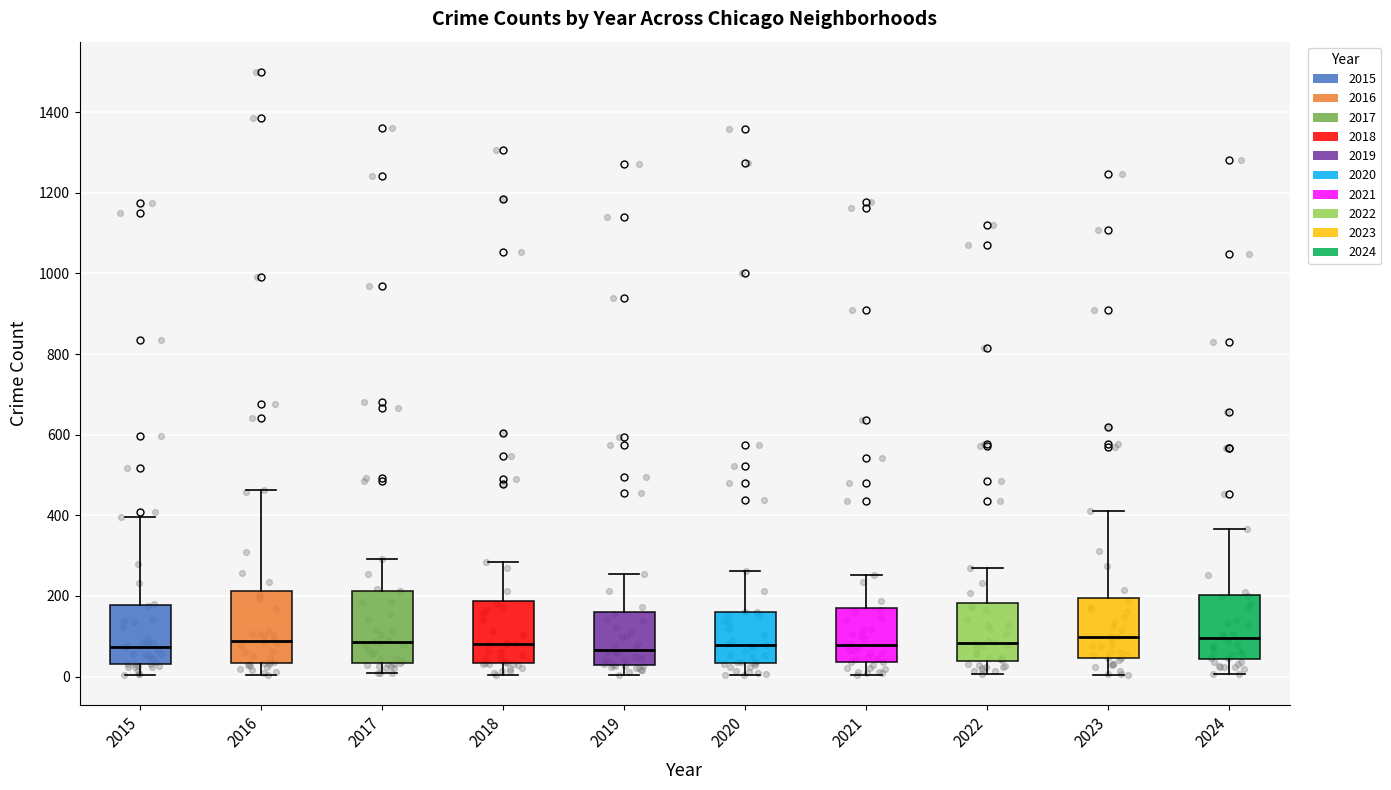

Reading left to right, transcribe this box plot: for each box, give where its median line is, the range the box spans, and where its two whiskers end, as read against the y-axis. The values are not printed on the chart, so give them approximately, as read against the axis.

2015: median 80, box 40 to 180, whiskers 0 to 400
2016: median 80, box 40 to 220, whiskers 0 to 460
2017: median 80, box 40 to 220, whiskers 0 to 300
2018: median 80, box 40 to 180, whiskers 0 to 280
2019: median 60, box 20 to 160, whiskers 0 to 260
2020: median 80, box 40 to 160, whiskers 0 to 260
2021: median 80, box 40 to 180, whiskers 0 to 260
2022: median 80, box 40 to 180, whiskers 0 to 260
2023: median 100, box 40 to 200, whiskers 0 to 420
2024: median 100, box 40 to 200, whiskers 0 to 360